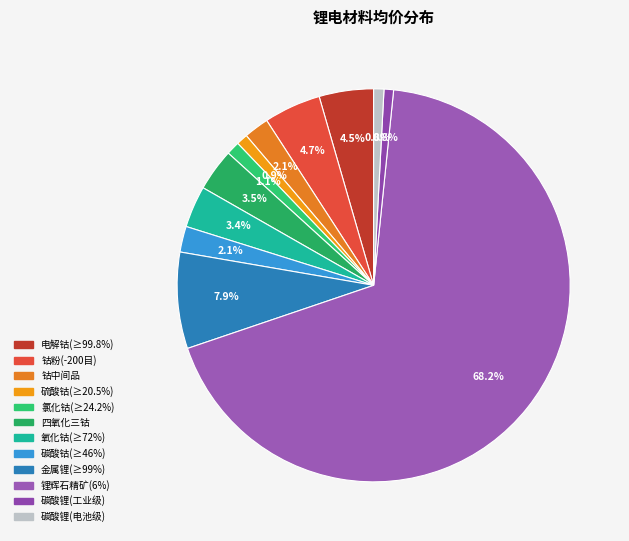

Is the sum of 硫酸钴(≥20.5%) and 钴中间品 greater than half?

No